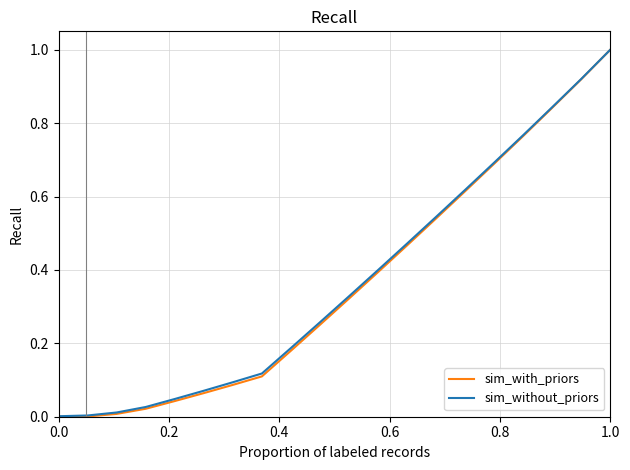

What are all the series names shown in the legend?

sim_with_priors, sim_without_priors